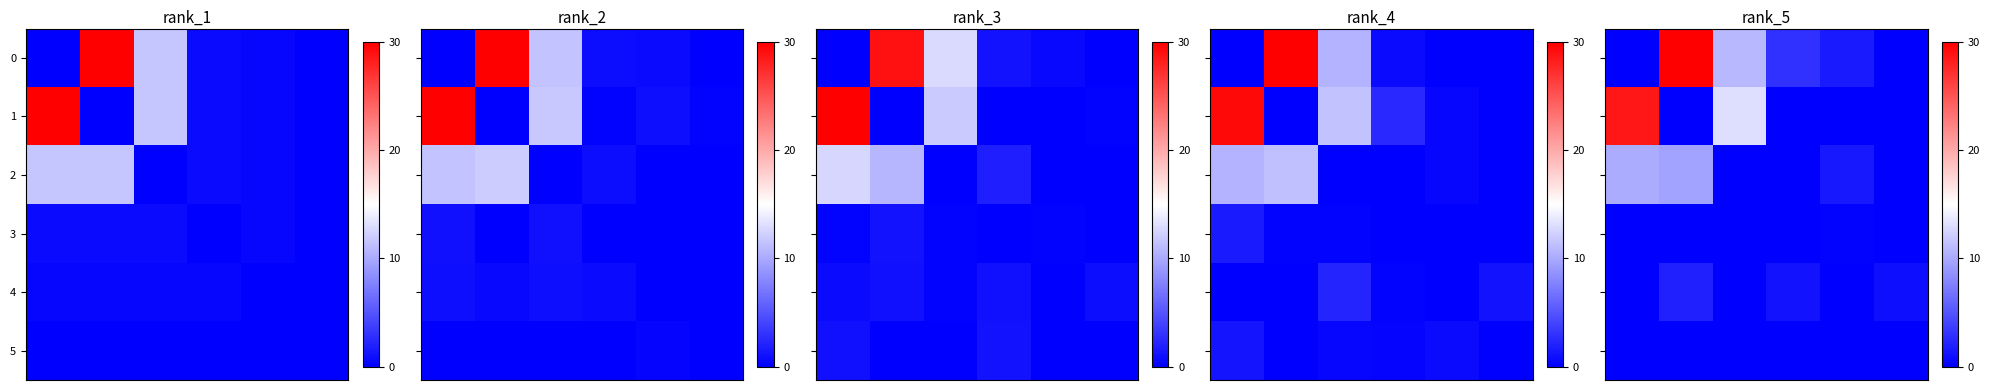

The row_3 series shows -0.1 at 0. True or false?

False